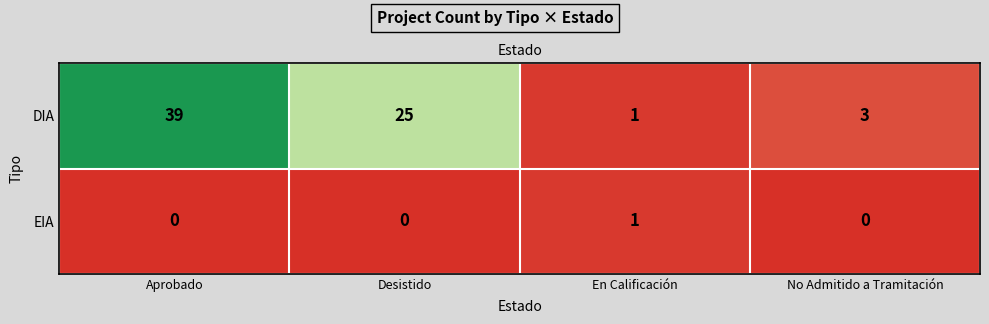

Between Desistido and En Calificación, which series saw the biggest shift?

DIA